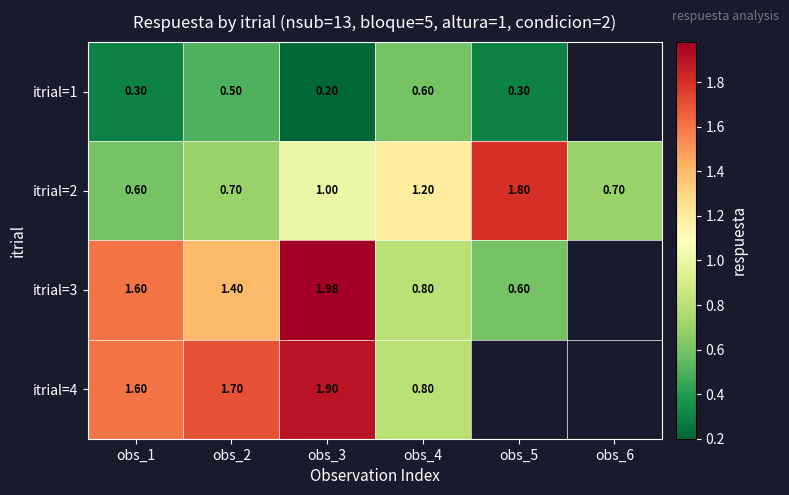

At which category is the sum across all series the highest?

obs_3